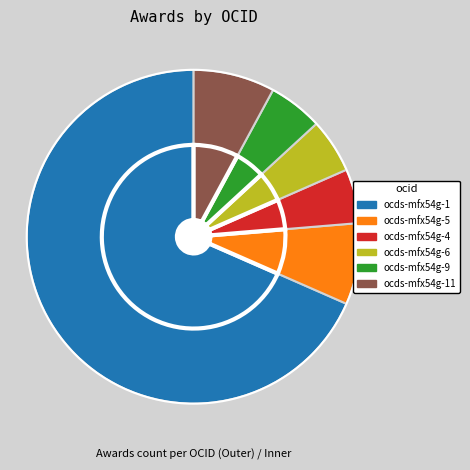

Count the number of slices in the pie.

6